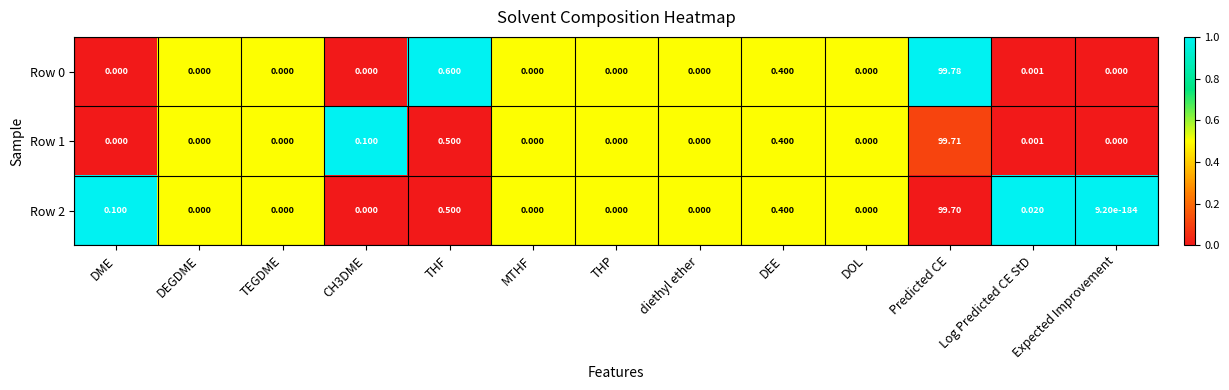

At which label does Row 1 reach its peak?

Predicted CE